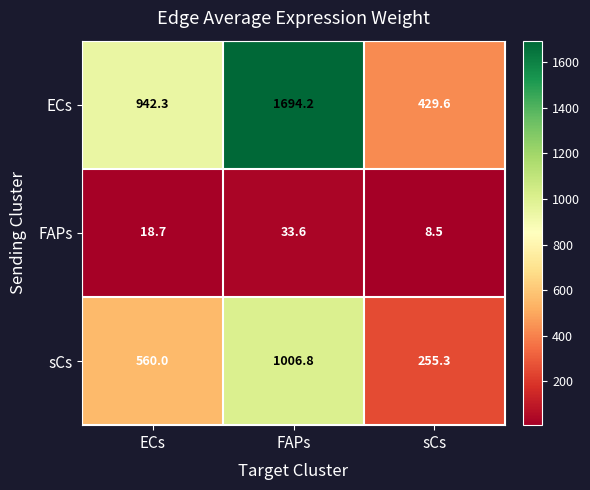

What value does the sCs series have at FAPs?

1006.8